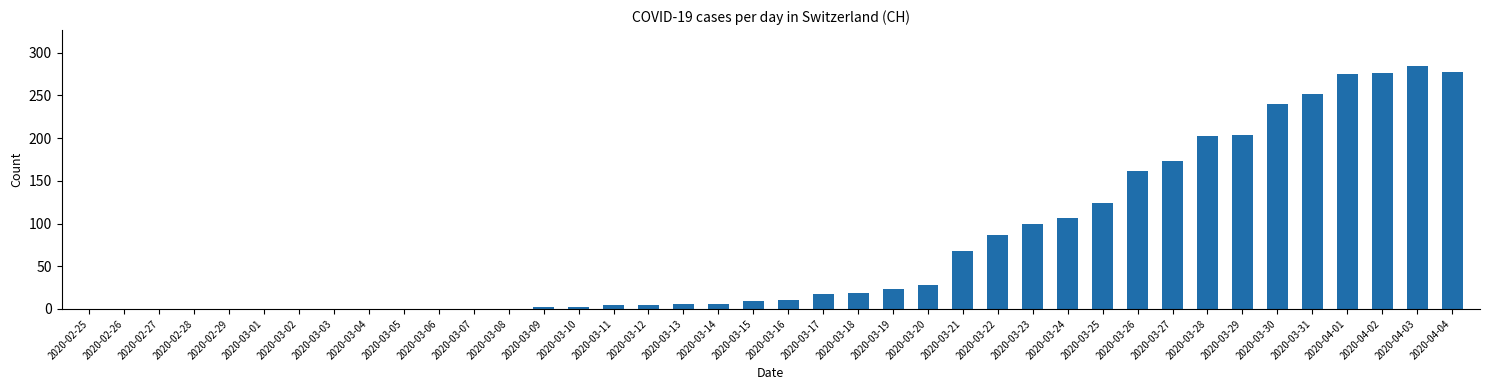

Which label corresponds to the largest value in the chart?

2020-04-03